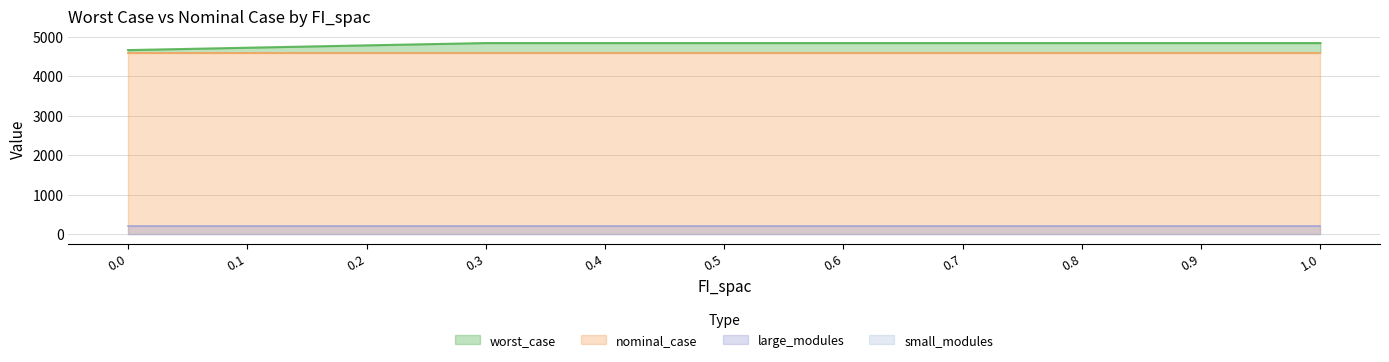

At which category is the sum across all series the highest?

0.3